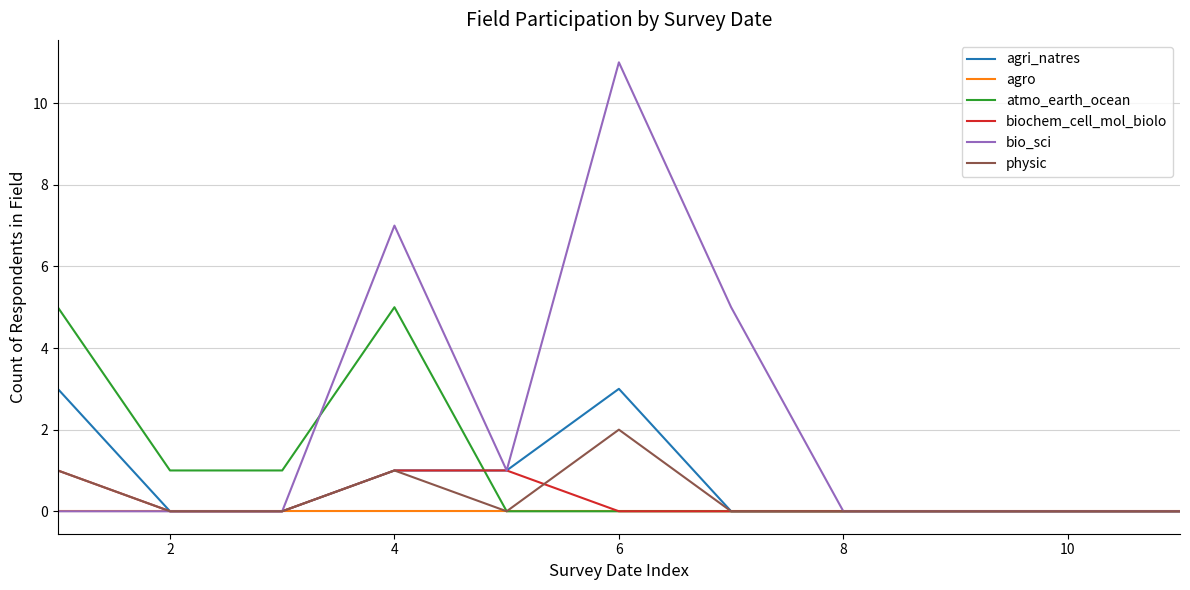

Rank the series by their maximum value, from highest to lowest.

bio_sci, atmo_earth_ocean, agri_natres, physic, biochem_cell_mol_biolo, agro